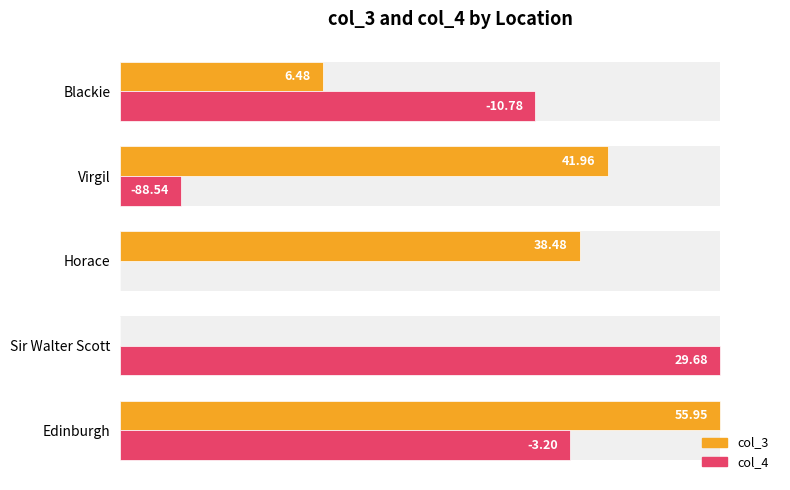

List the series in order of their peak value, highest first.

col_3, col_4